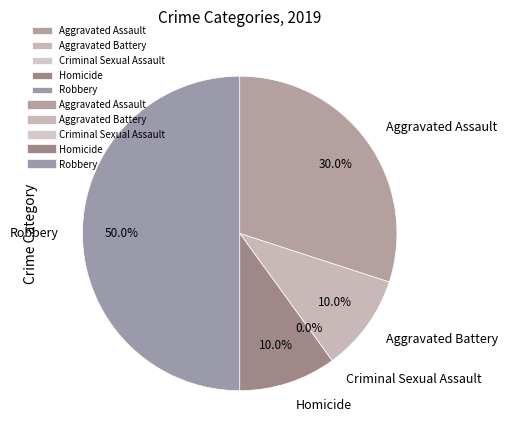

True or false: Robbery accounts for 60% of the total.

False